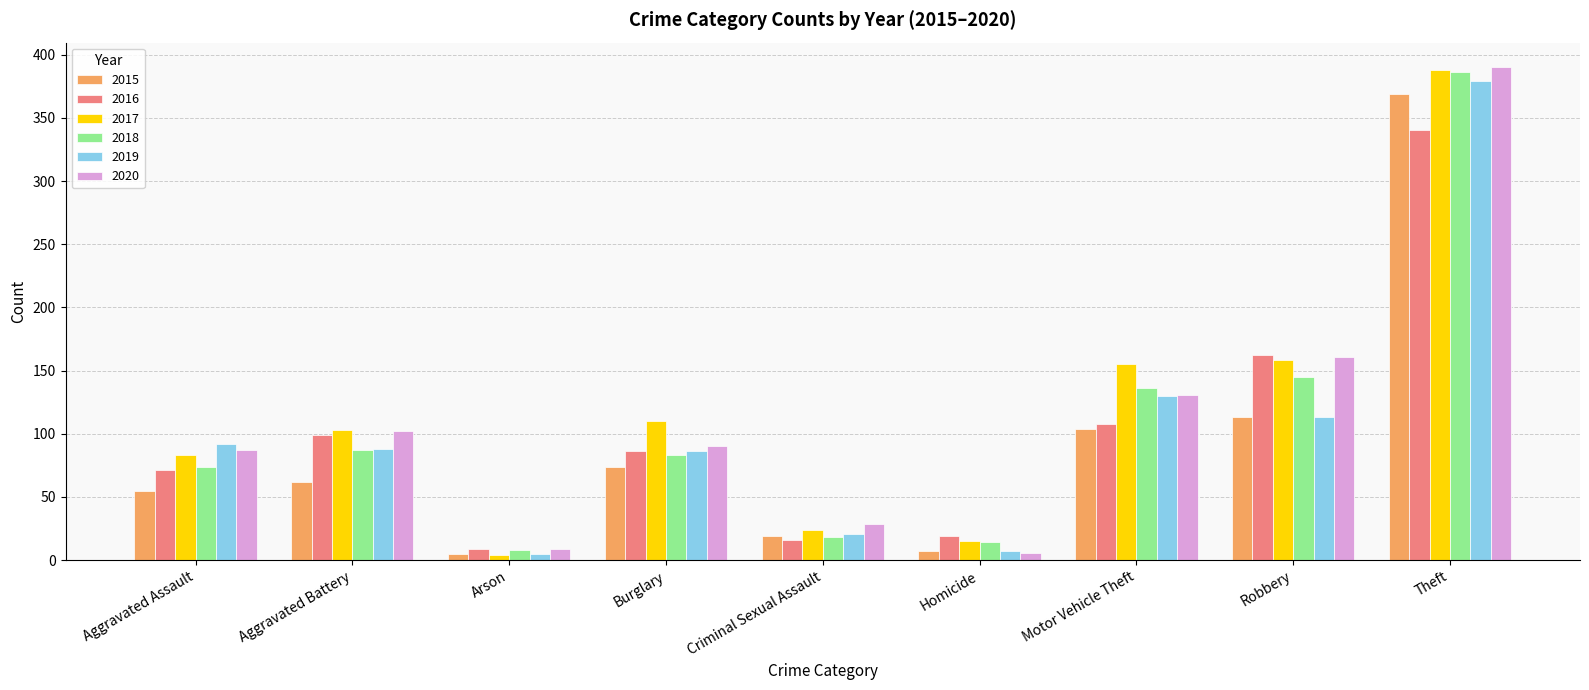

Reading left to right, transcribe all the data shown in this chart.

2015: Aggravated Assault=55	Aggravated Battery=62	Arson=5	Burglary=74	Criminal Sexual Assault=19	Homicide=7	Motor Vehicle Theft=104	Robbery=113	Theft=369
2016: Aggravated Assault=71	Aggravated Battery=99	Arson=9	Burglary=86	Criminal Sexual Assault=16	Homicide=19	Motor Vehicle Theft=108	Robbery=162	Theft=340
2017: Aggravated Assault=83	Aggravated Battery=103	Arson=4	Burglary=110	Criminal Sexual Assault=24	Homicide=15	Motor Vehicle Theft=155	Robbery=158	Theft=388
2018: Aggravated Assault=74	Aggravated Battery=87	Arson=8	Burglary=83	Criminal Sexual Assault=18	Homicide=14	Motor Vehicle Theft=136	Robbery=145	Theft=386
2019: Aggravated Assault=92	Aggravated Battery=88	Arson=5	Burglary=86	Criminal Sexual Assault=21	Homicide=7	Motor Vehicle Theft=130	Robbery=113	Theft=379
2020: Aggravated Assault=87	Aggravated Battery=102	Arson=9	Burglary=90	Criminal Sexual Assault=29	Homicide=6	Motor Vehicle Theft=131	Robbery=161	Theft=390